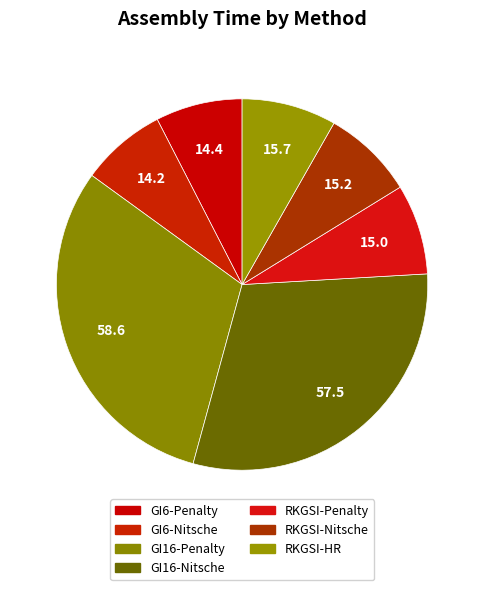

What is the largest slice in the pie chart?

GI16-Penalty